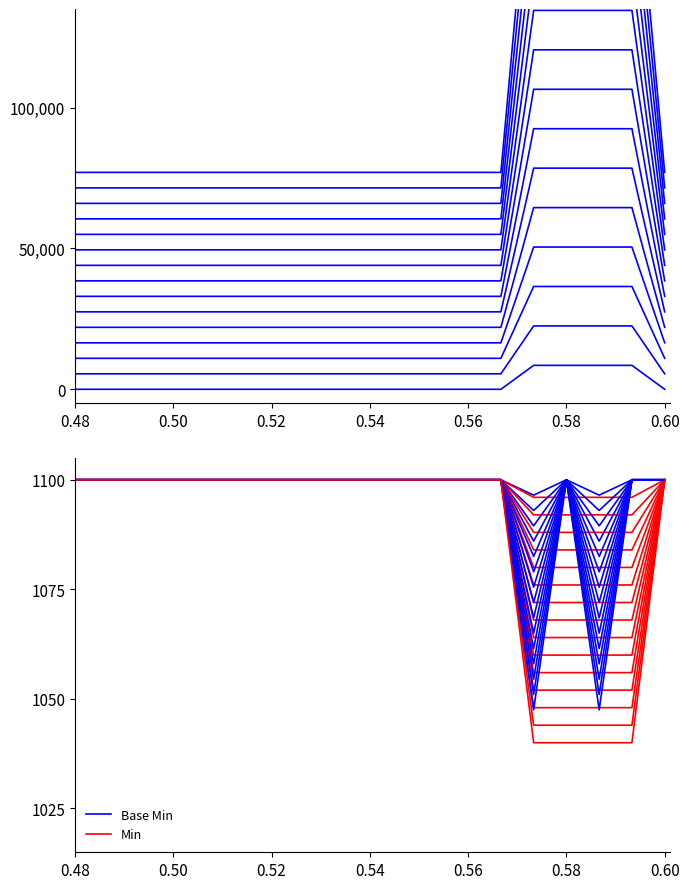

True or false: Min has more than 1 interior local peaks.

False